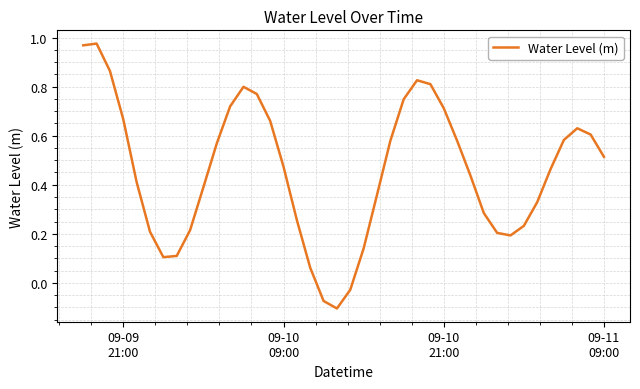

What is the difference between the maximum and minimum values?

1.1